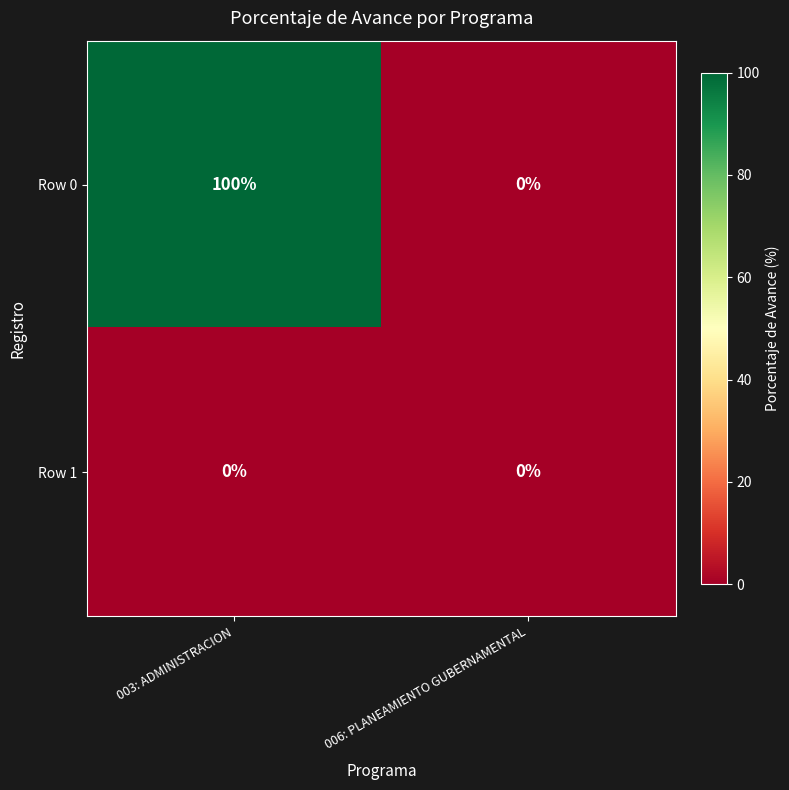

List the series in order of their peak value, lowest first.

Row 1, Row 0